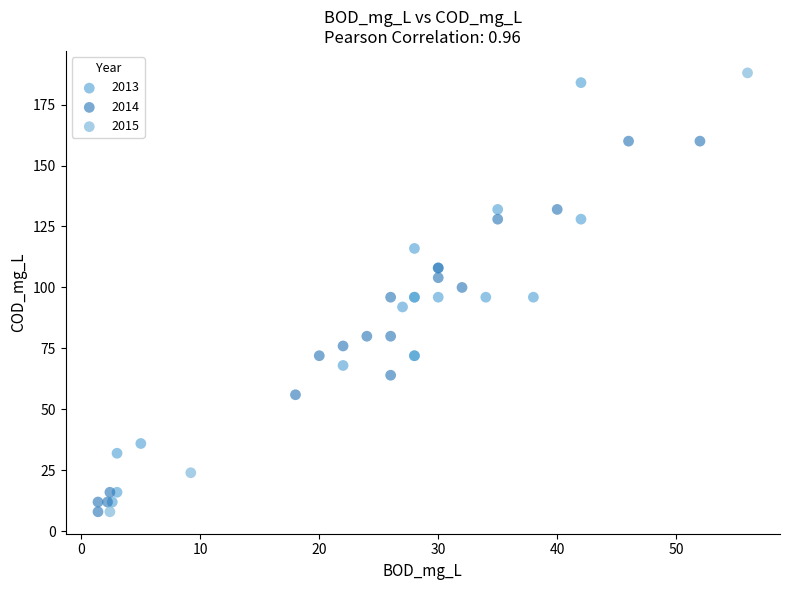

Which series has the widest spread of Y values?

2015